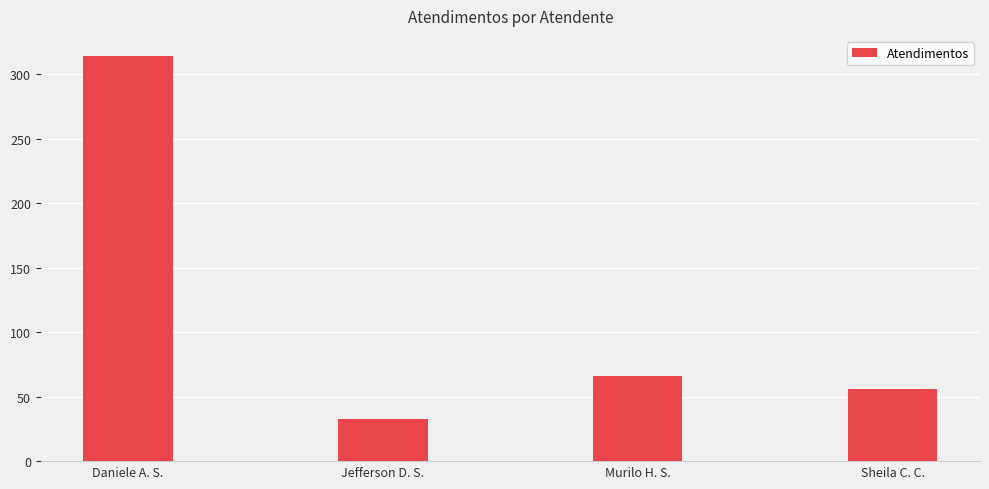

The value at Murilo H. S. is 66. True or false?

True